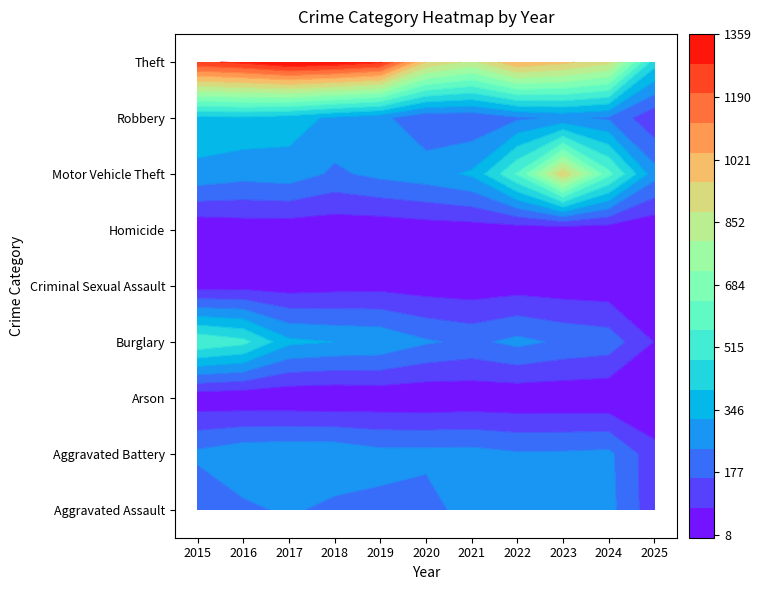

Which series has the largest total across all categories?

Theft